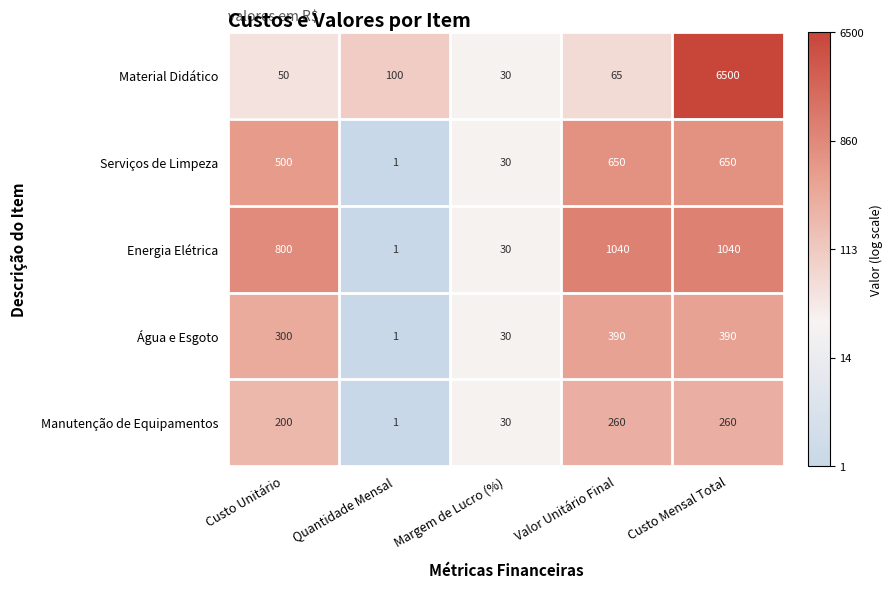

What is the greatest value displayed?

6500